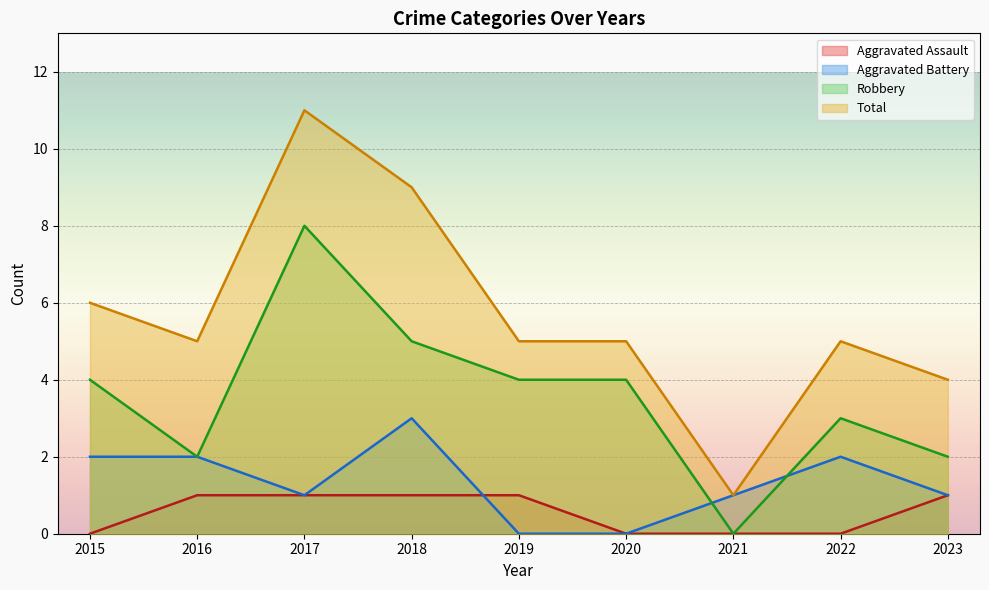

Reading left to right, extract all data points from this chart.

Aggravated Assault: 0	1	1	1	1	0	0	0	1
Aggravated Battery: 2	2	1	3	0	0	1	2	1
Robbery: 4	2	8	5	4	4	0	3	2
Total: 6	5	11	9	5	5	1	5	4